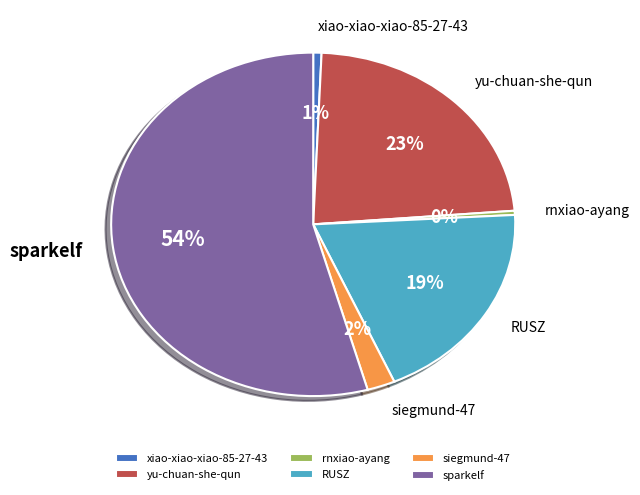

To the nearest percent, what percentage of the pie is siegmund-47?

2%